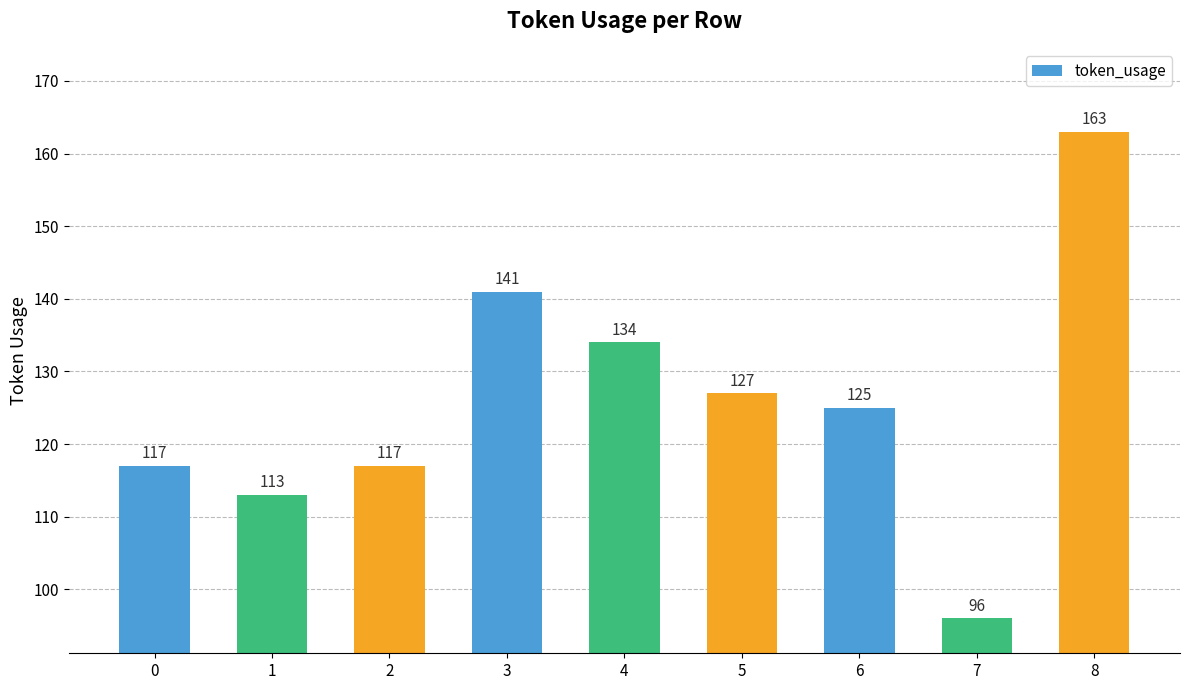

Reading right to left, what are all the values shown in this chart?

163	96	125	127	134	141	117	113	117